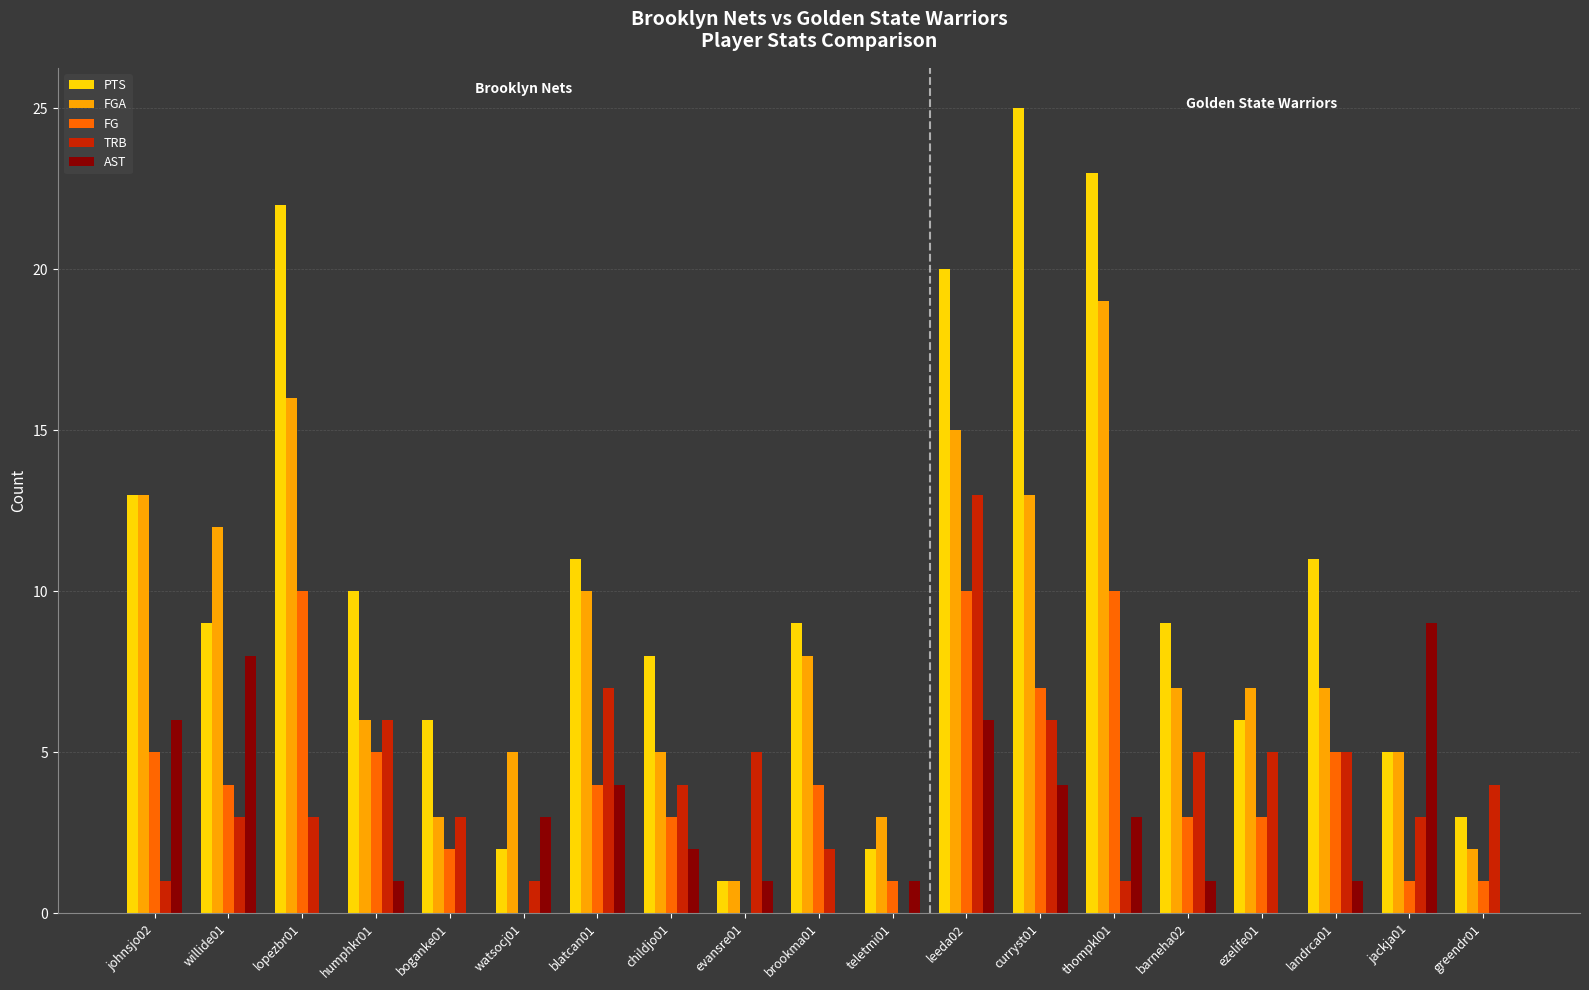

At which category is the sum across all series the highest?

leeda02